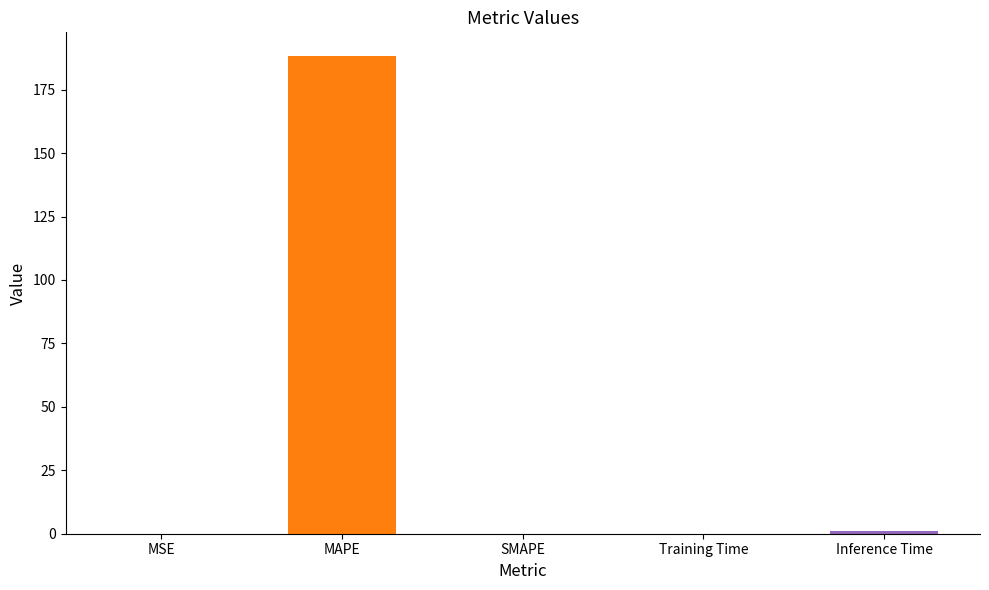

What is the maximum value shown in the chart?

188.2